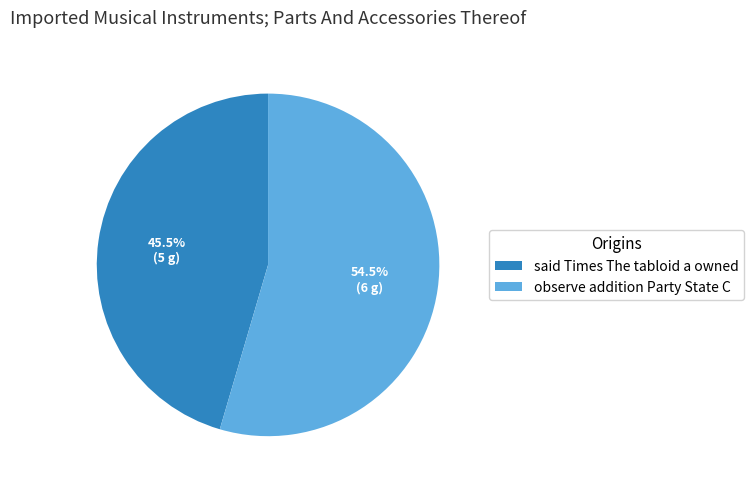

Which has a higher value, observe addition Party State C or said Times The tabloid a owned?

observe addition Party State C